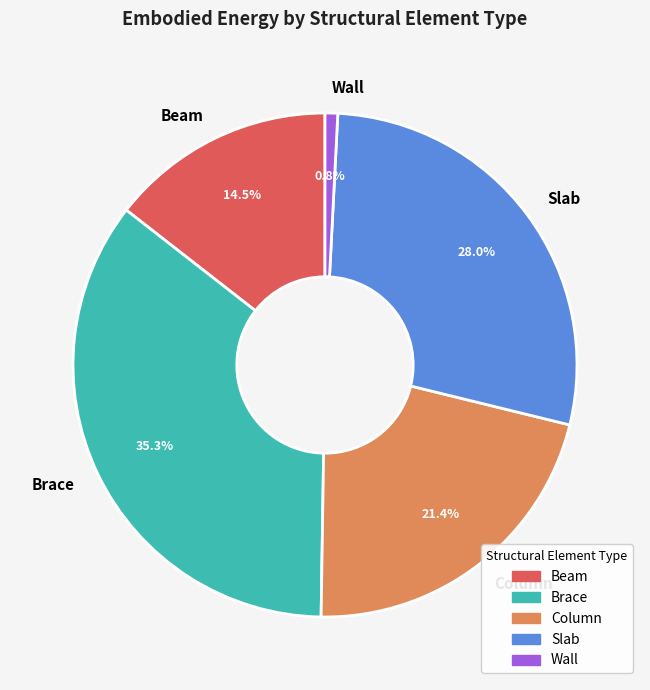

Between Column and Beam, which is larger?

Column